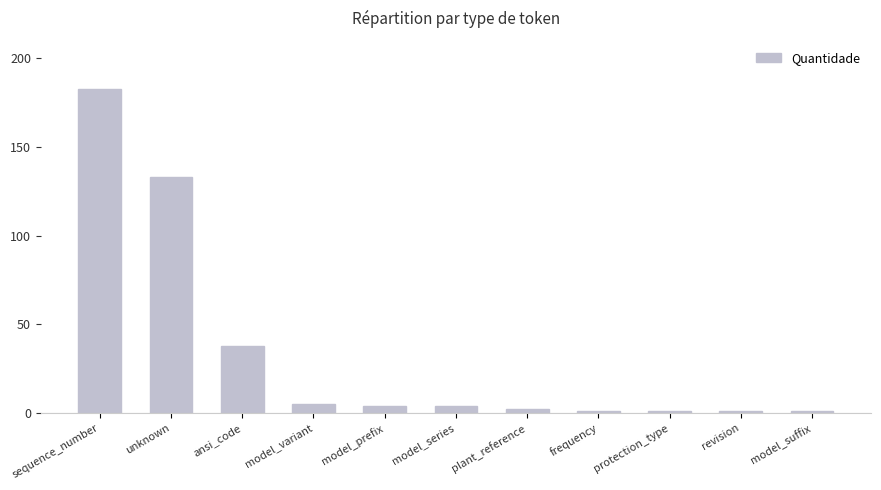

Approximately how many times larger is the value at unknown compared to revision?

133.0